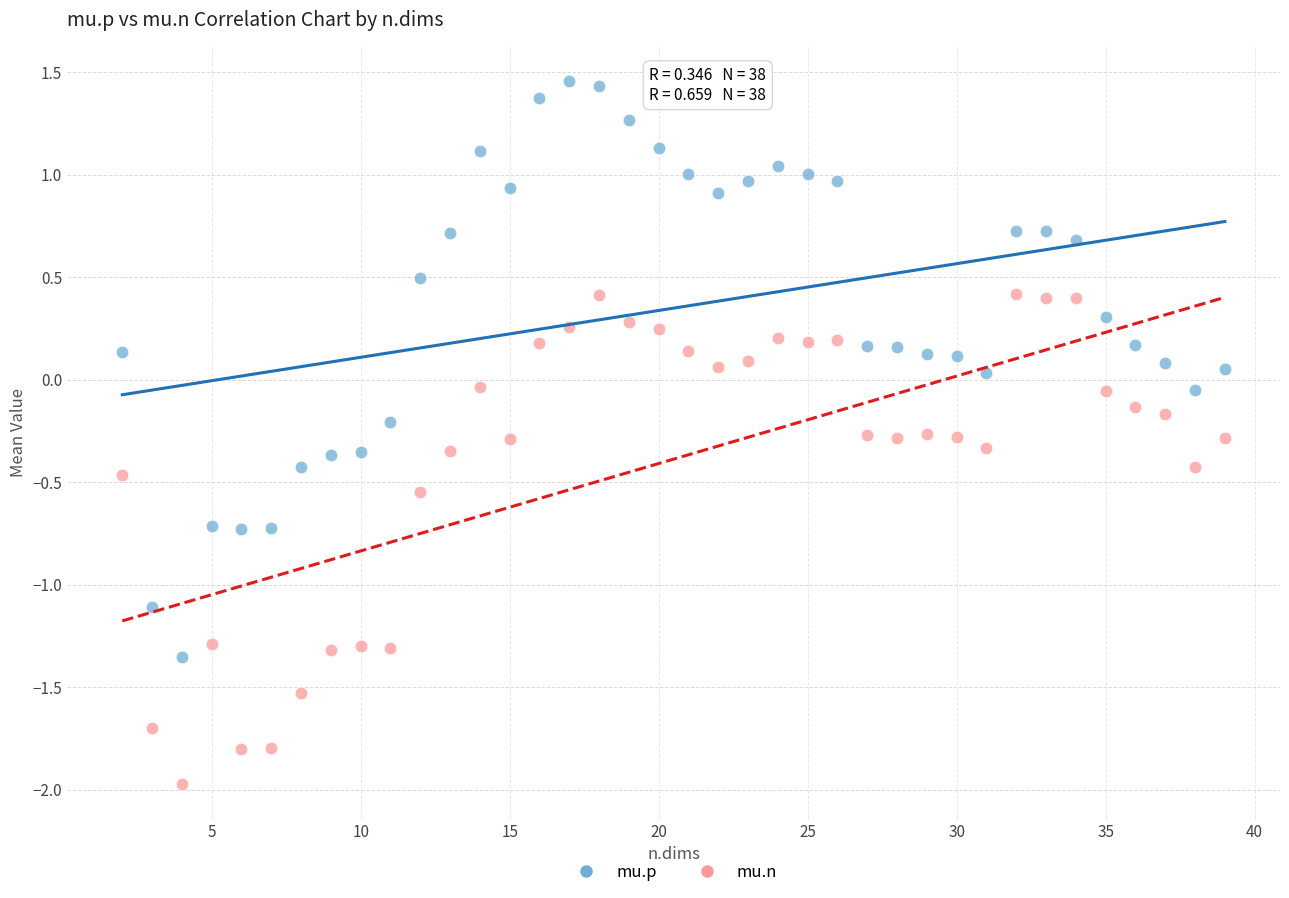

What are all the series names shown in the legend?

mu.p, mu.n